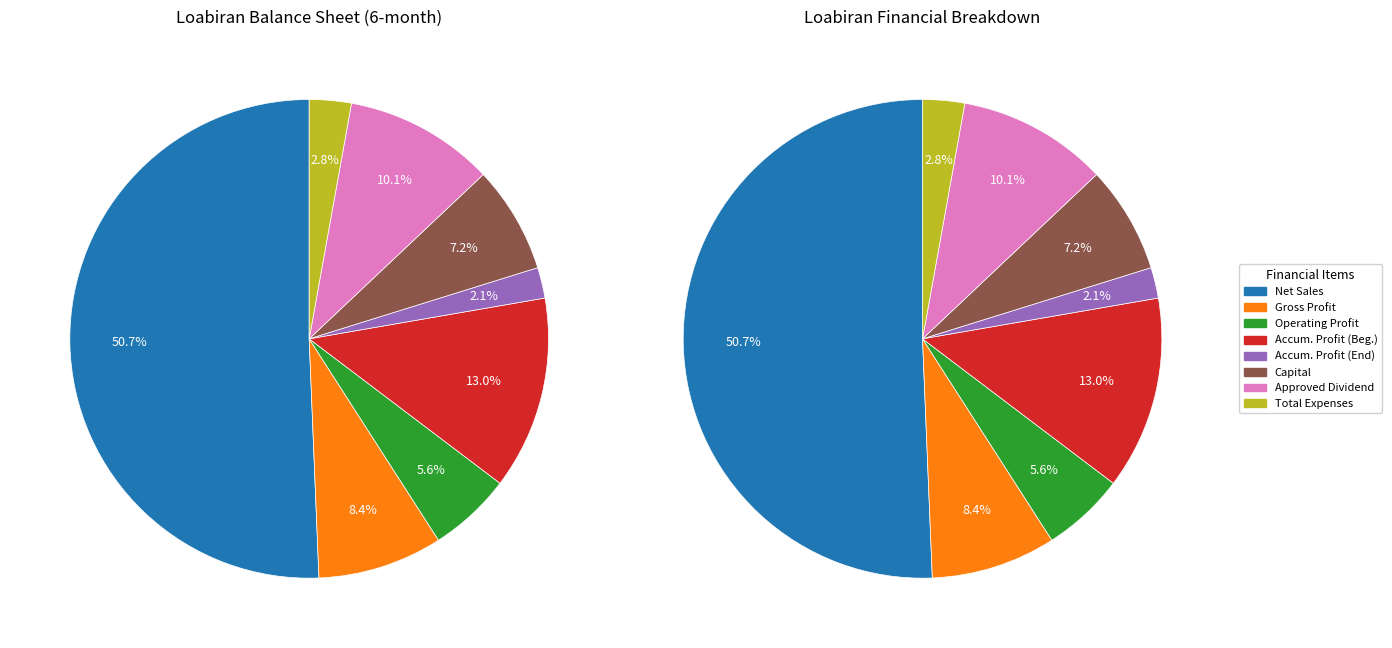

What is the ratio of the value at net_sales to the value at operating_profit?

9.0